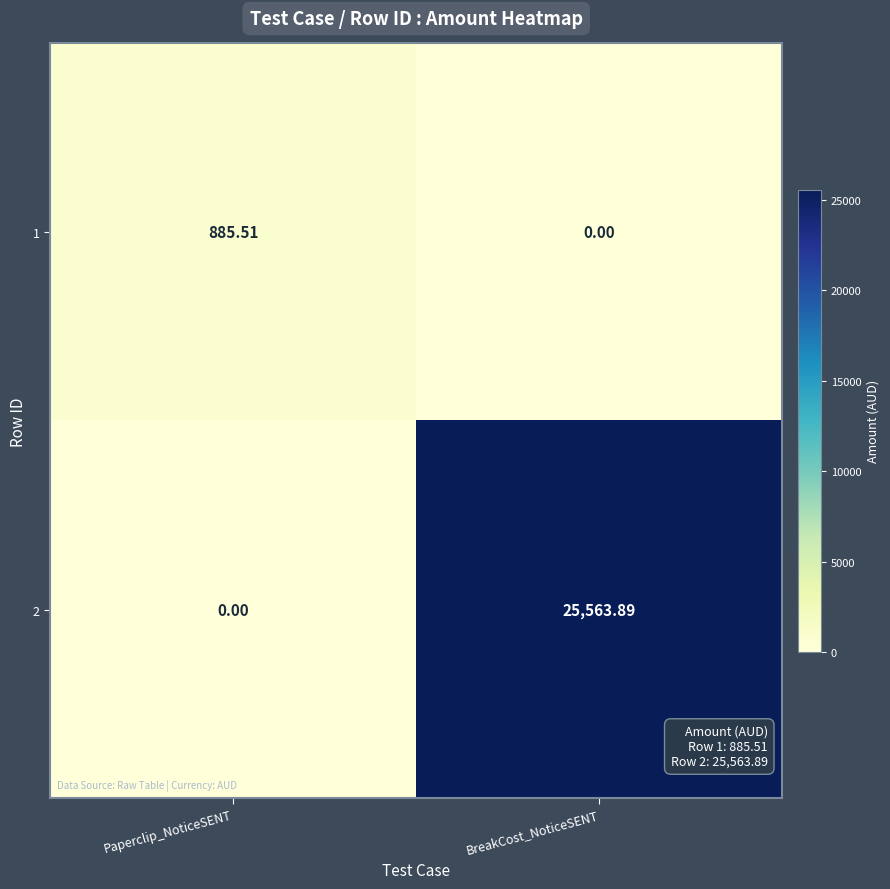

How many values in the 2 series are below 25563?

1